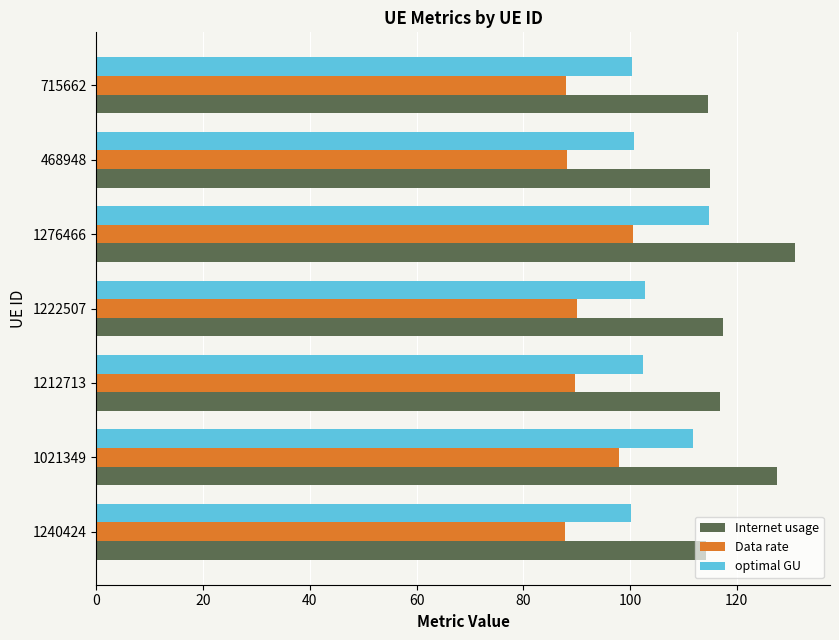

What is the difference between the second highest and second lowest values in the optimal GU series?

11.3